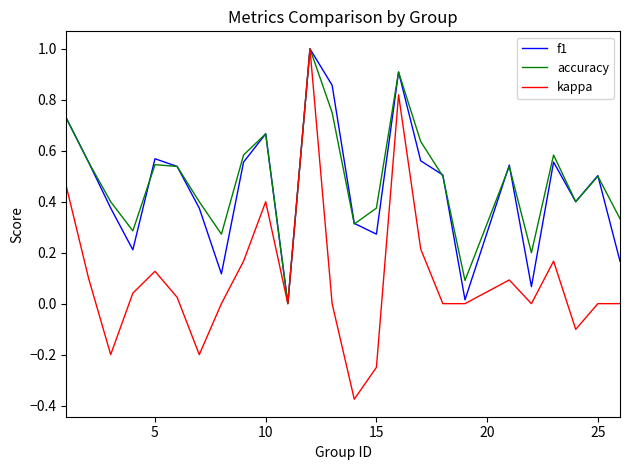

After their last crossing, which series has the higher values: f1 or accuracy?

accuracy